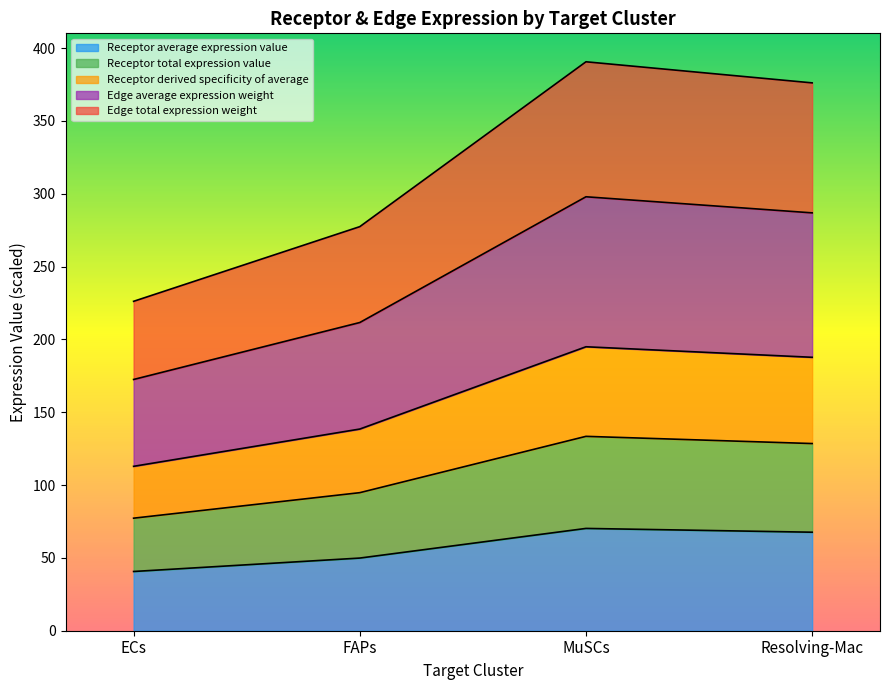

Rank the categories by Receptor derived specificity of average value from highest to lowest.

MuSCs, Resolving-Mac, FAPs, ECs